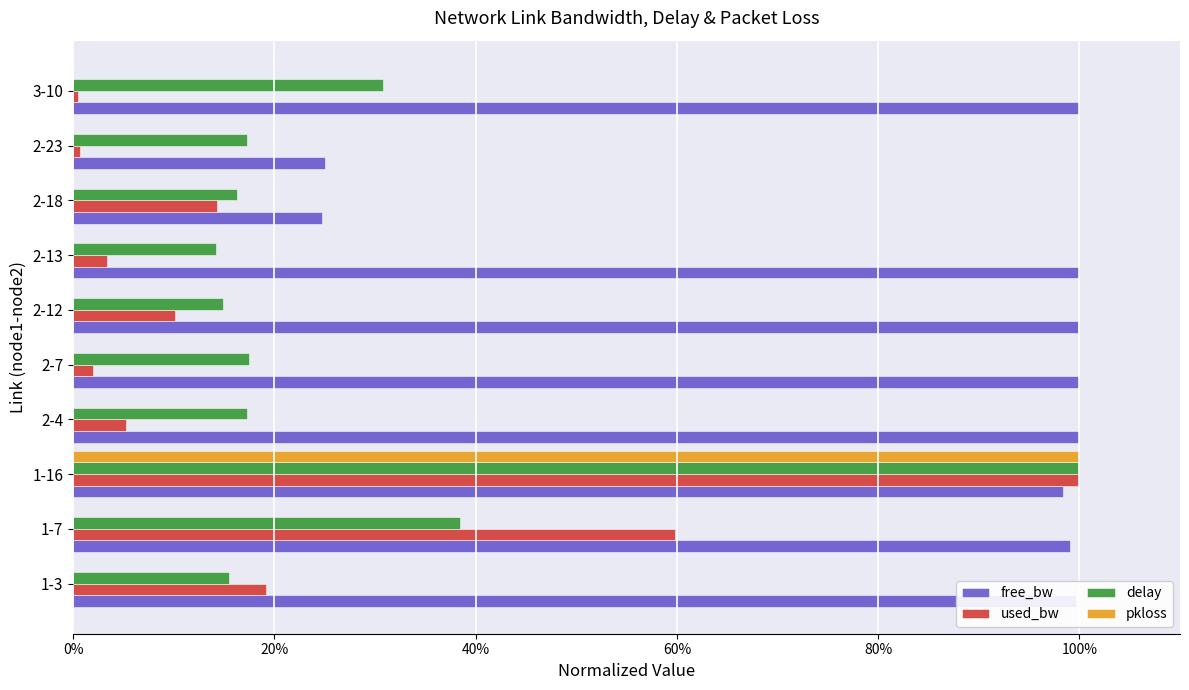

Which series changed the most between 1-7 and 2-4?

used_bw